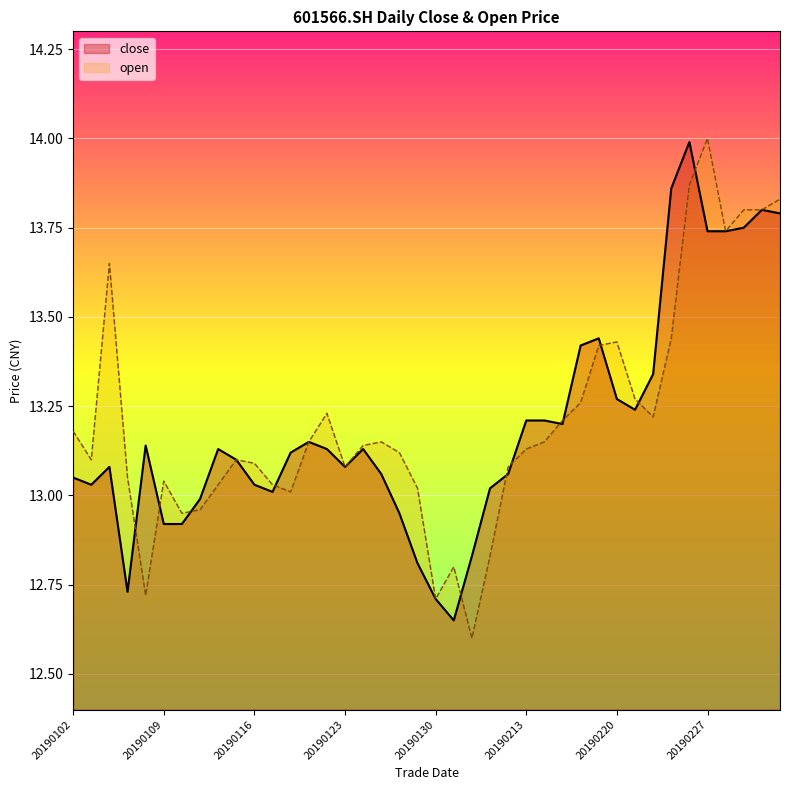

How many values in the open series are below 13?

7